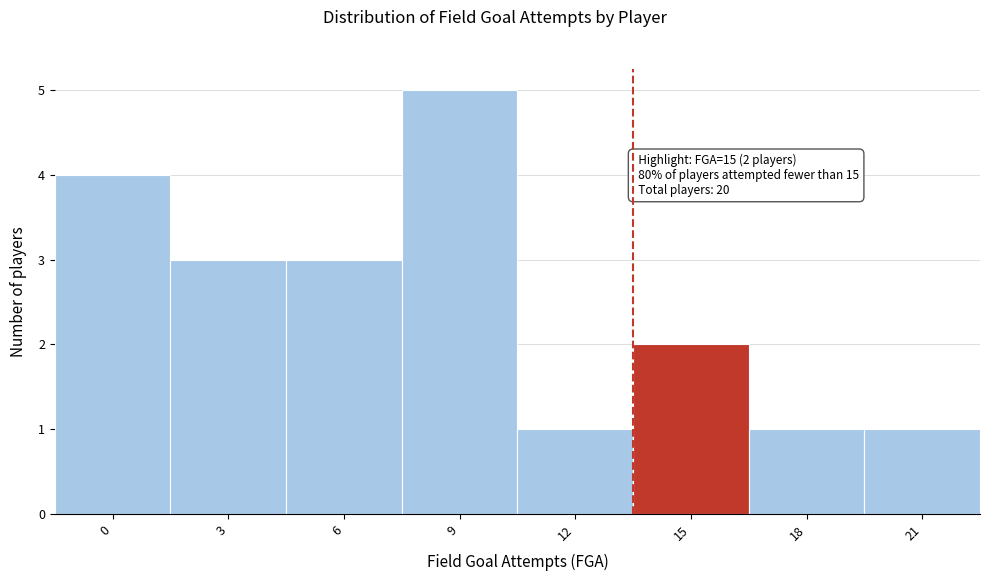

Reading left to right, list all the values displayed in this chart.

0=4	3=3	6=3	9=5	12=1	15=2	18=1	21=1